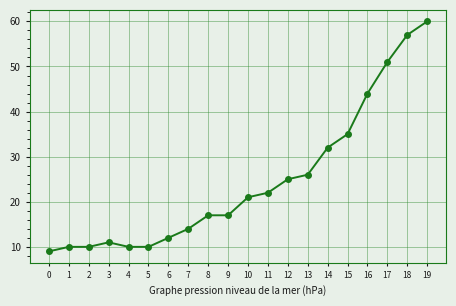

What is the sum of all values?

493